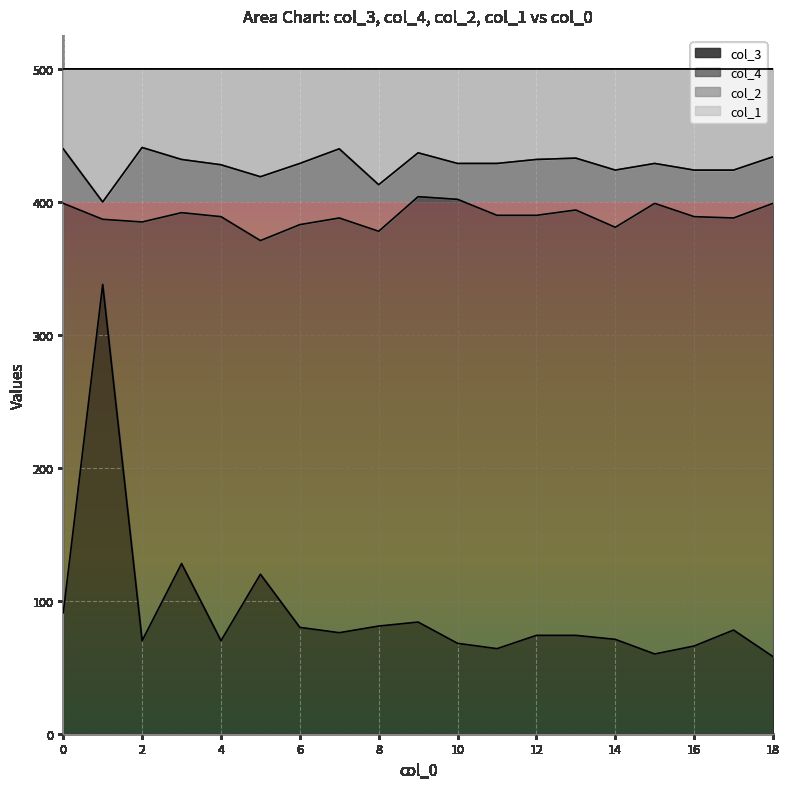

At which category is the sum across all series the highest?

1